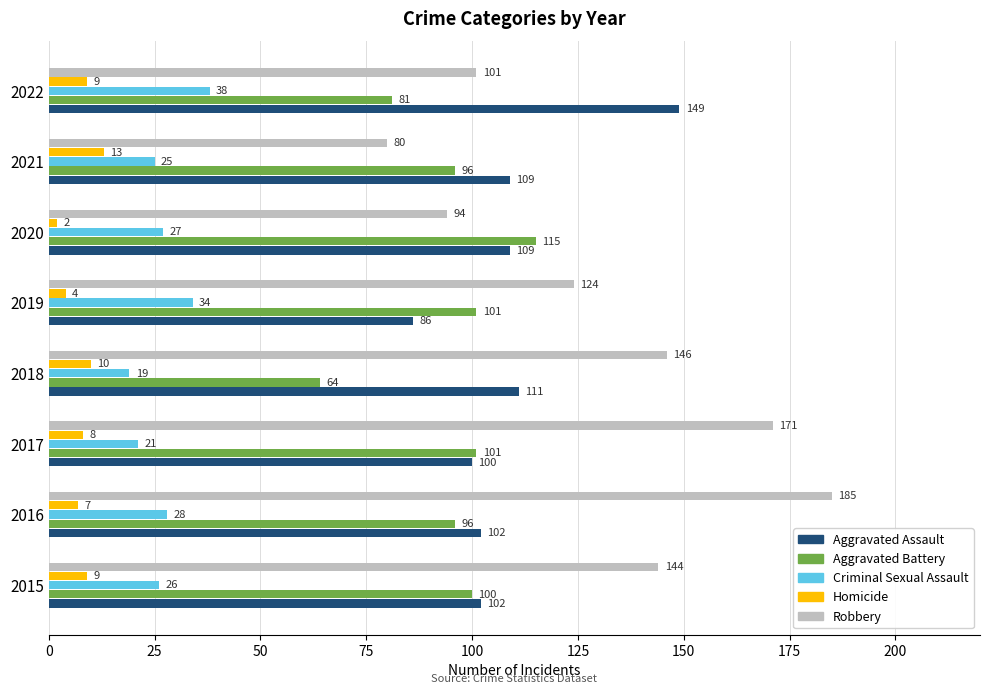

At which label does Homicide reach its peak?

2021